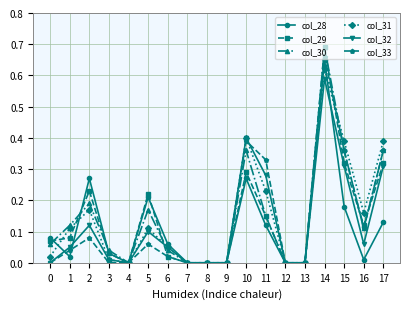

True or false: col_28 has more than 2 points higher than both neighbors.

True